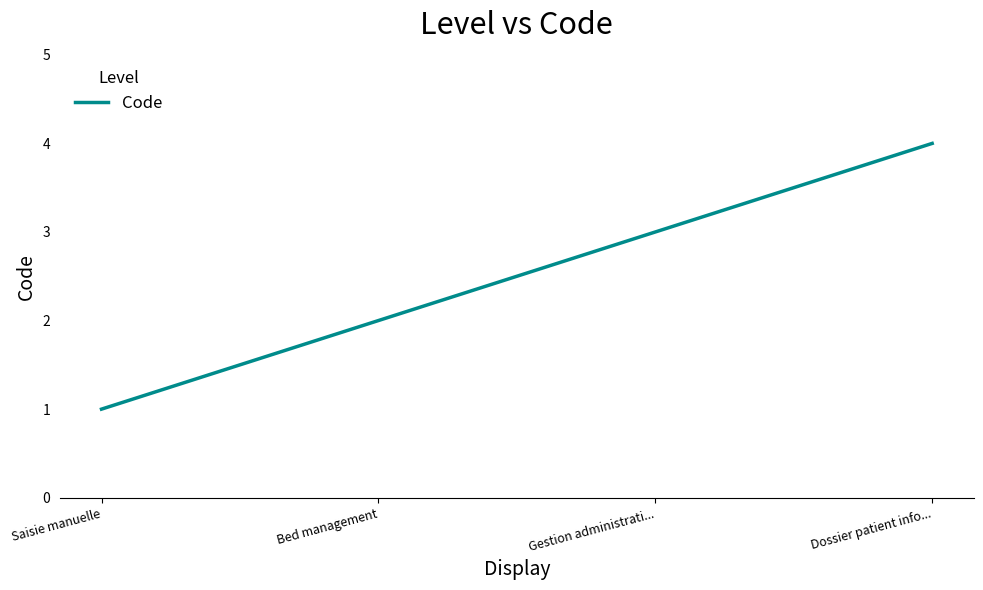

At which label is the value closest to 2?

Bed management